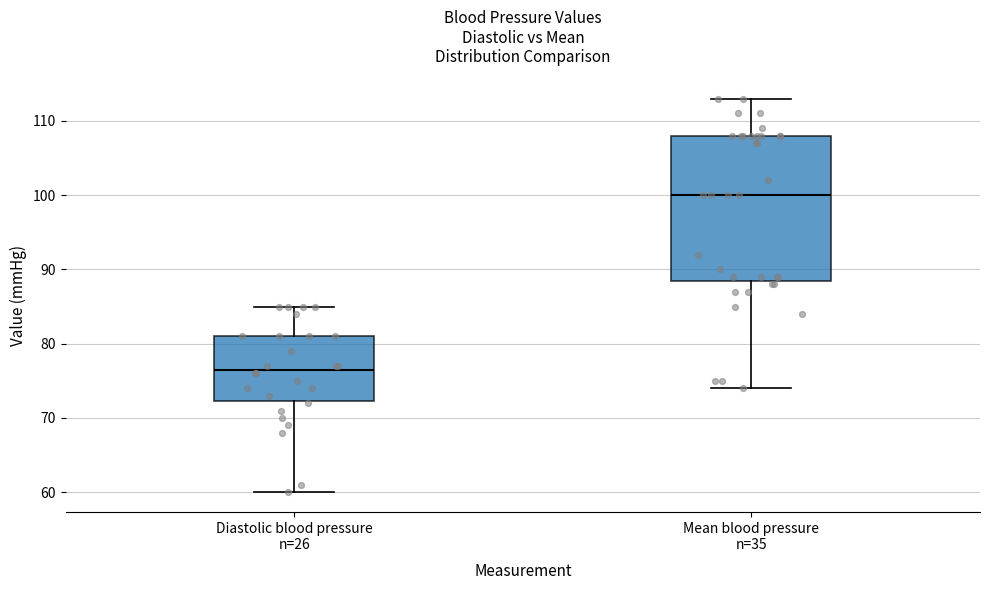

Where does the lower whisker of the box for Mean blood pressure n=35 end on the y-axis? The values are not printed on the chart, so give them approximately, as read against the axis.

74